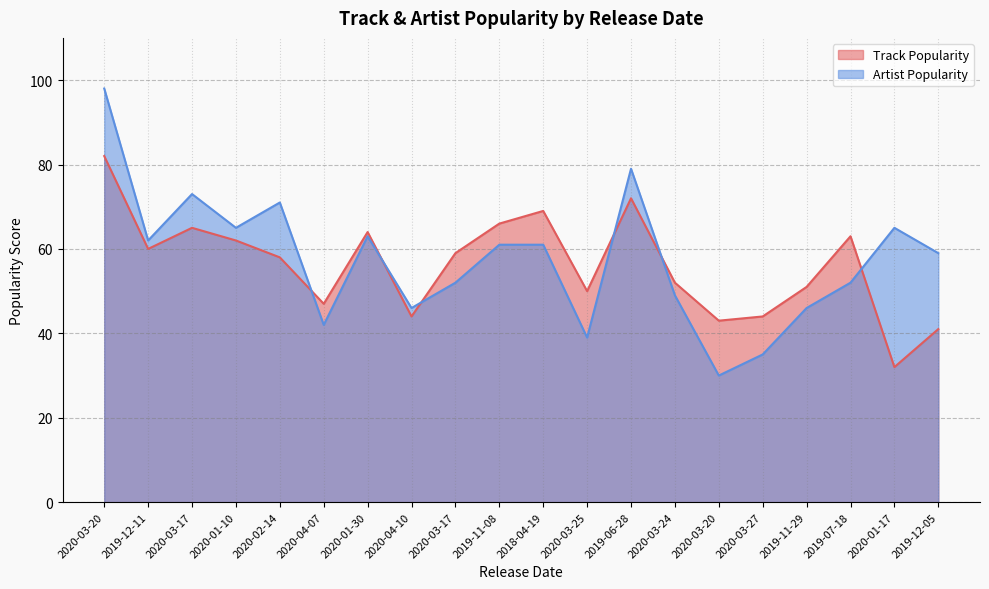

Which series has the largest total across all categories?

Artist Popularity